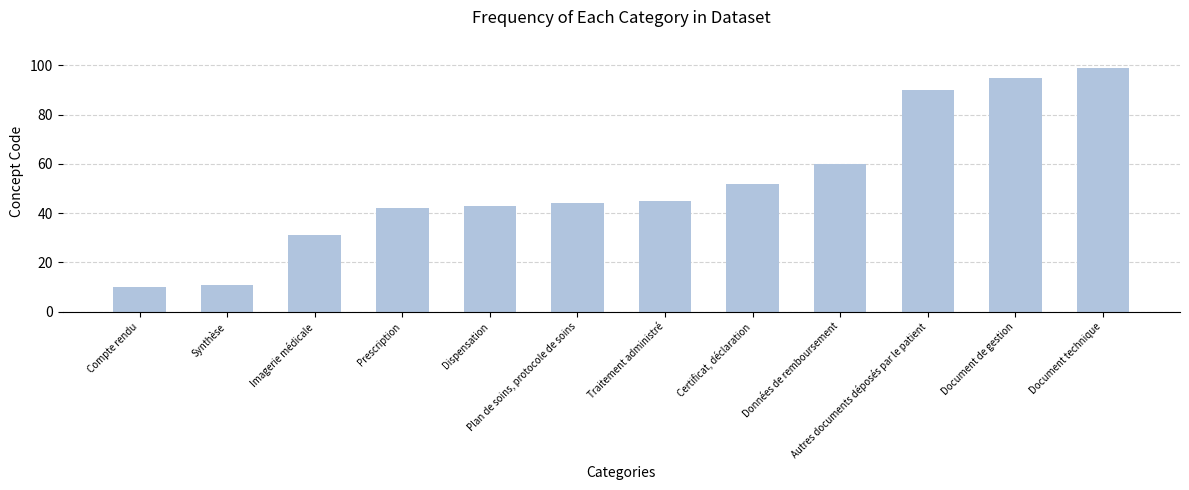

At which category does the chart reach its minimum across all series?

Compte rendu